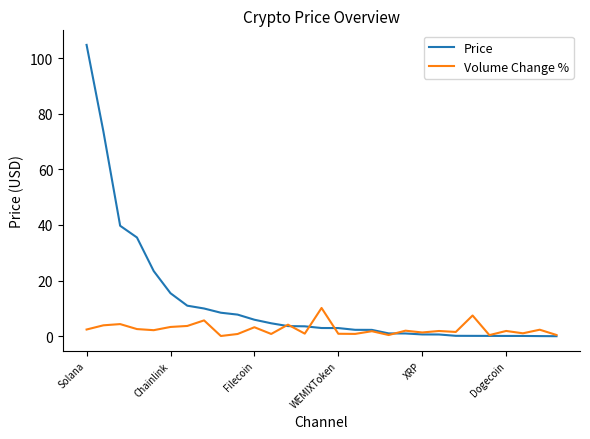

What is the maximum value for Volume Change %?

10.2